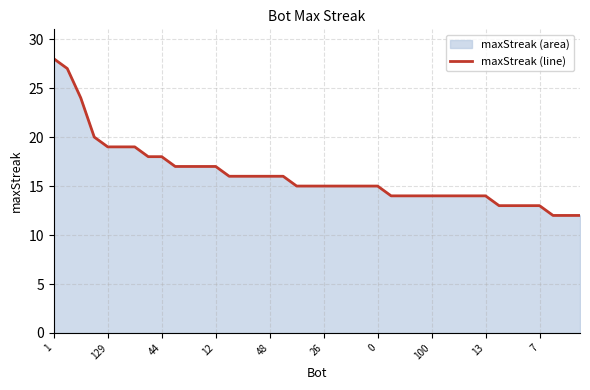

At which label does the data first exceed 15?

1